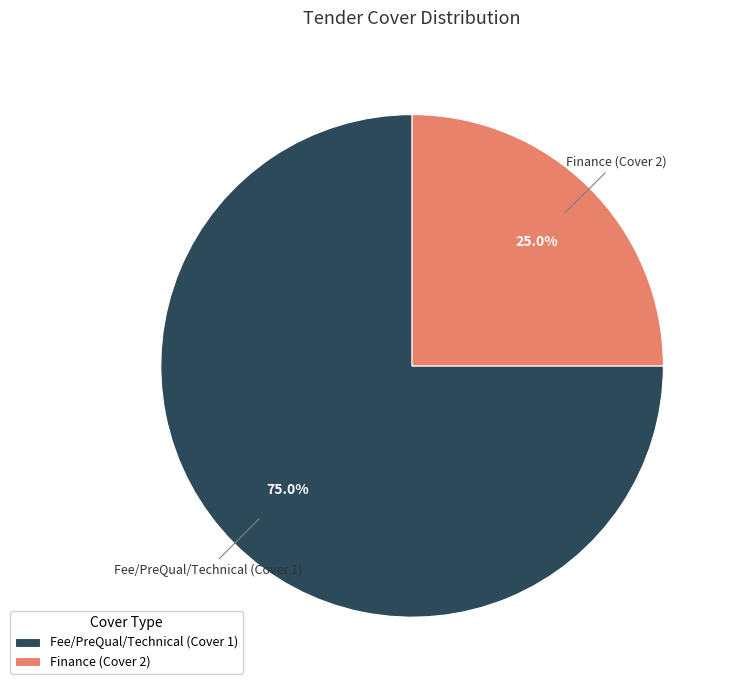

Which category has the biggest portion of the pie?

Fee/PreQual/Technical (Cover 1)